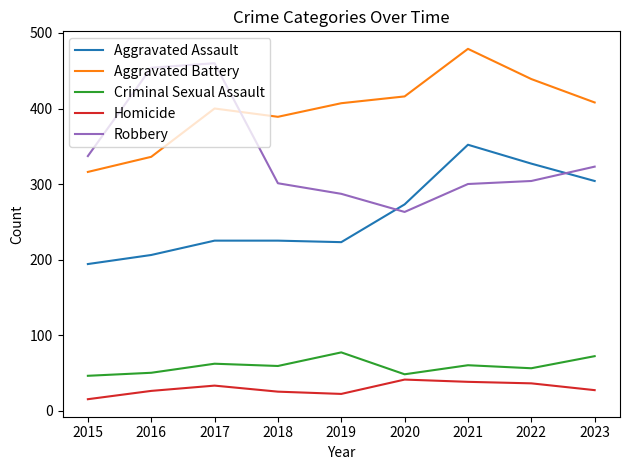

The value of Robbery at 2022 is 171. True or false?

False